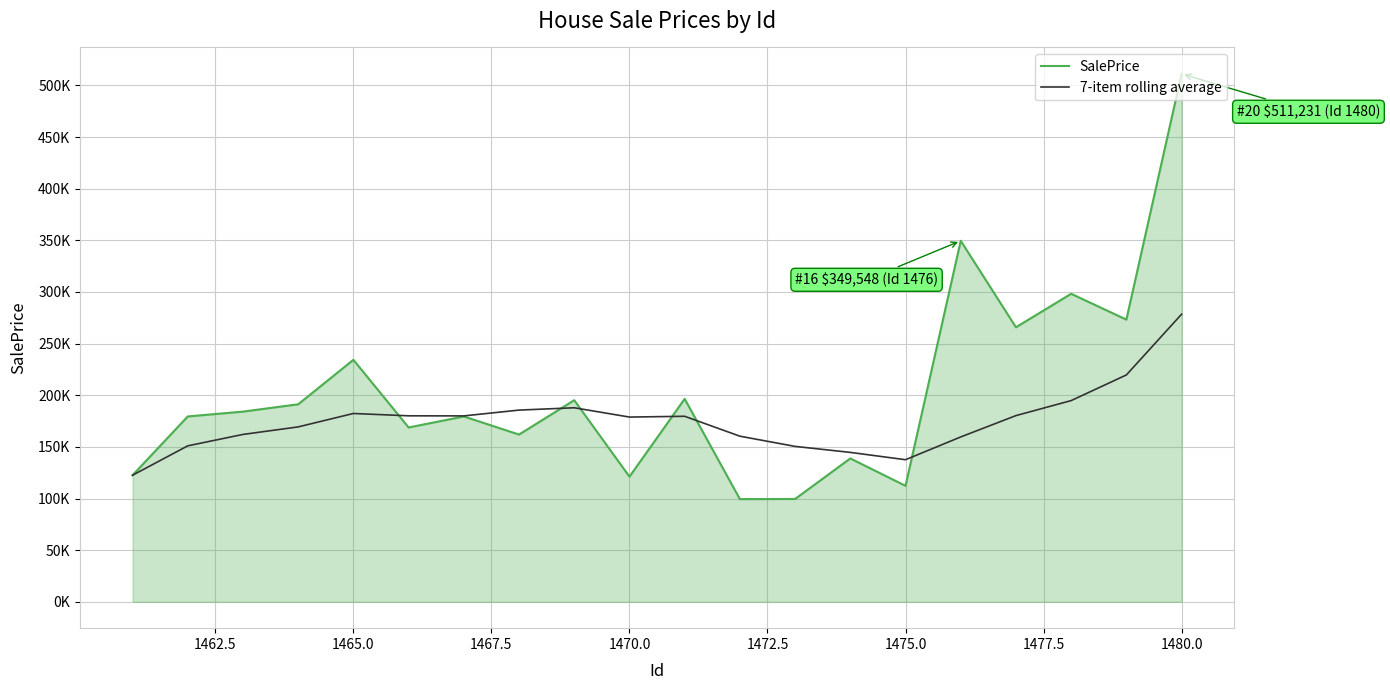

What is the minimum value for 7-item rolling average?

122534.5